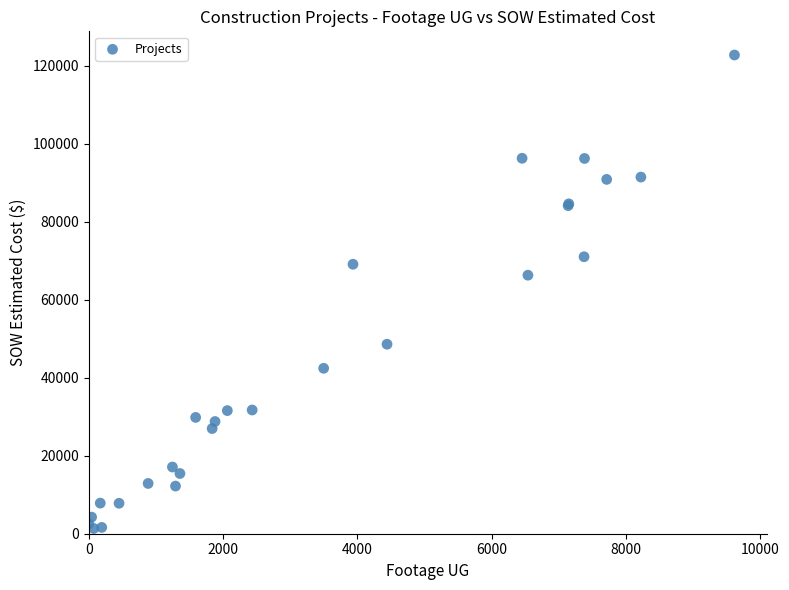

What Y value in the scatter plot is closest to 62029?

66271.5